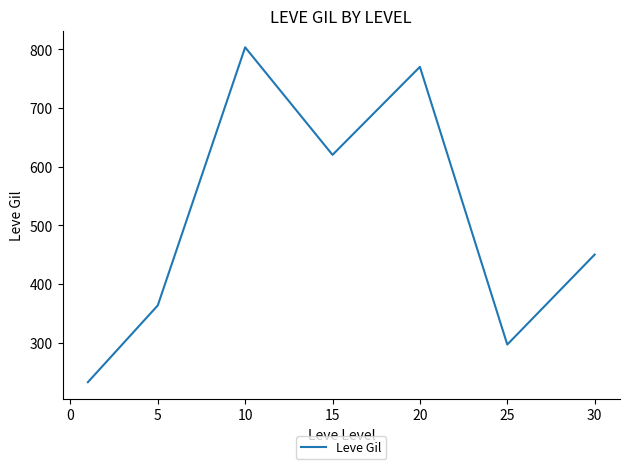

Is this an area chart (filled region under the line)?

No